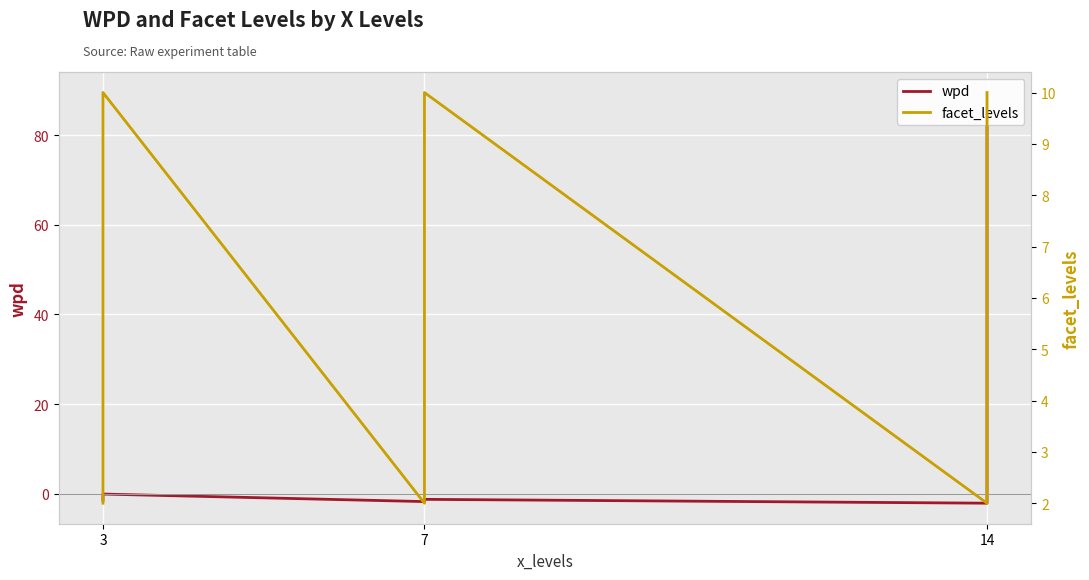

In facet_levels, how many points are lower than both neighbors (excluding endpoints)?

2